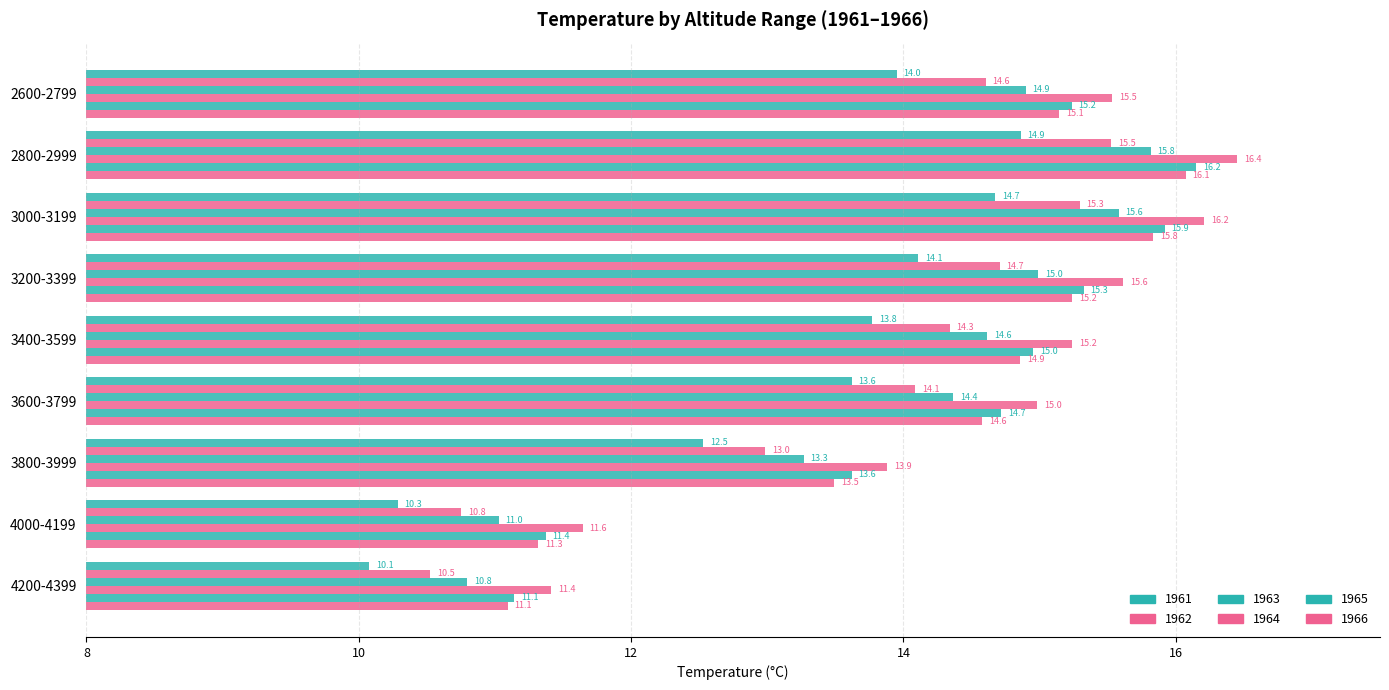

How many data points does each series have?

9